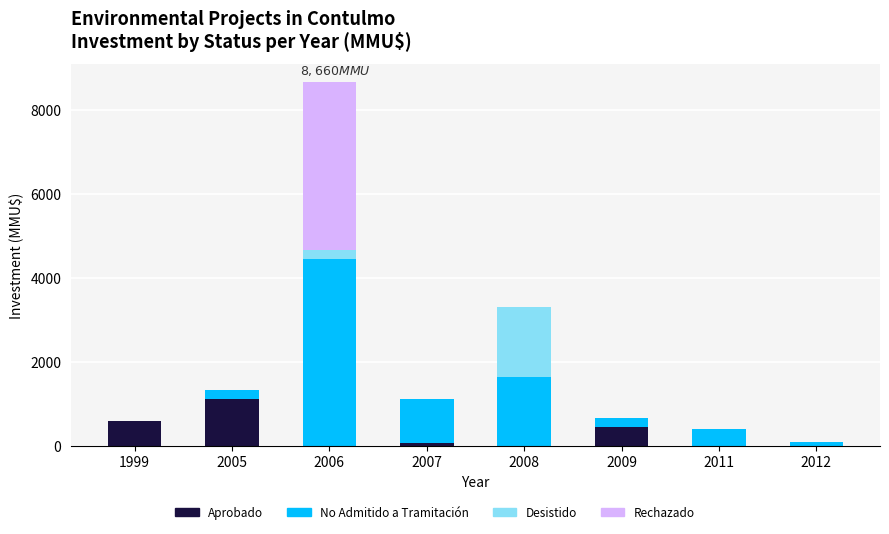

What is the maximum value for Aprobado?

1130